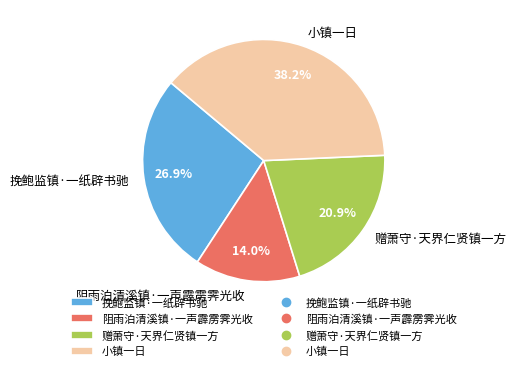

Between 小镇一日 and 挽鲍监镇·一纸辟书驰, which is larger?

小镇一日